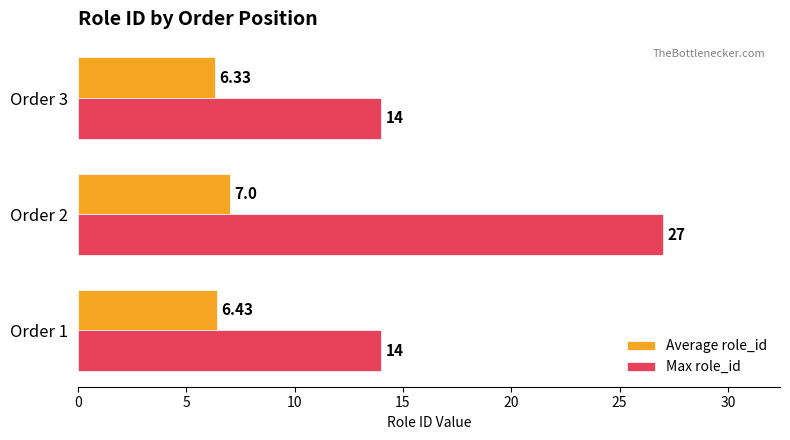

At which category is the sum across all series the highest?

Order 2